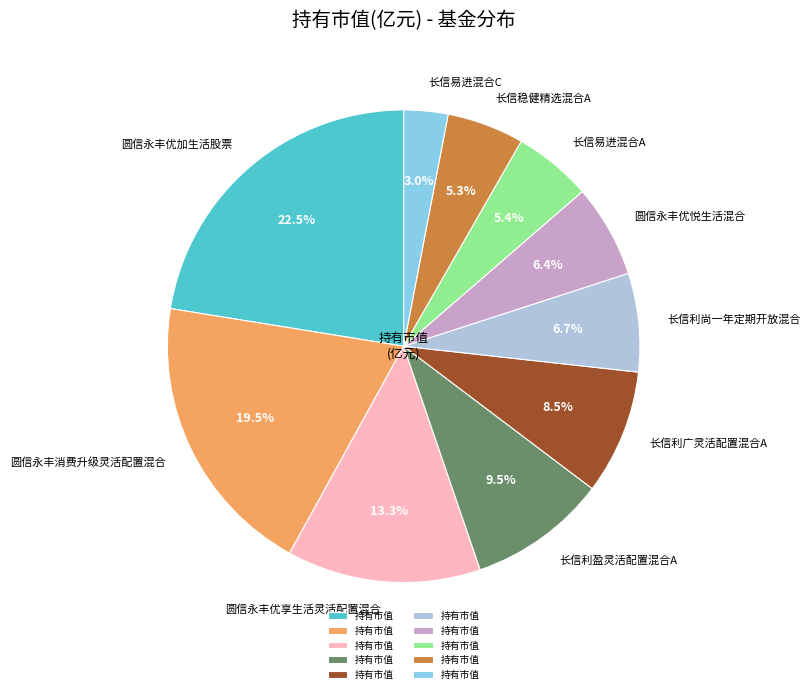

How many segments does this pie chart have?

10